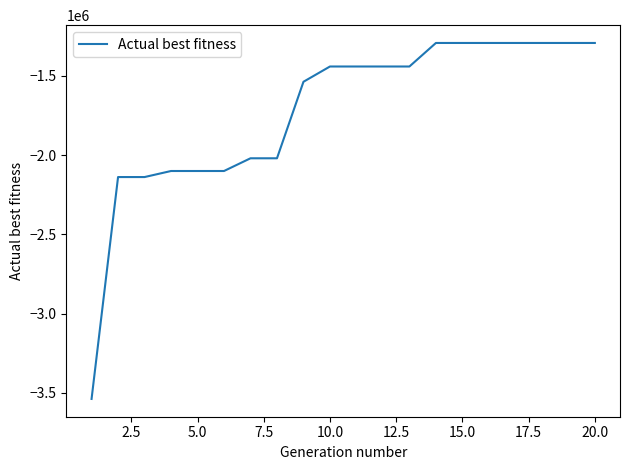

What is the difference between the maximum and minimum values?

2246711